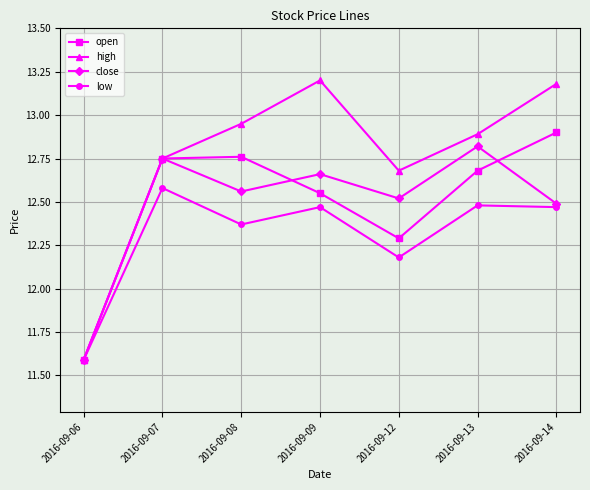

What is the value of the close point at the 1st from the left?

11.6